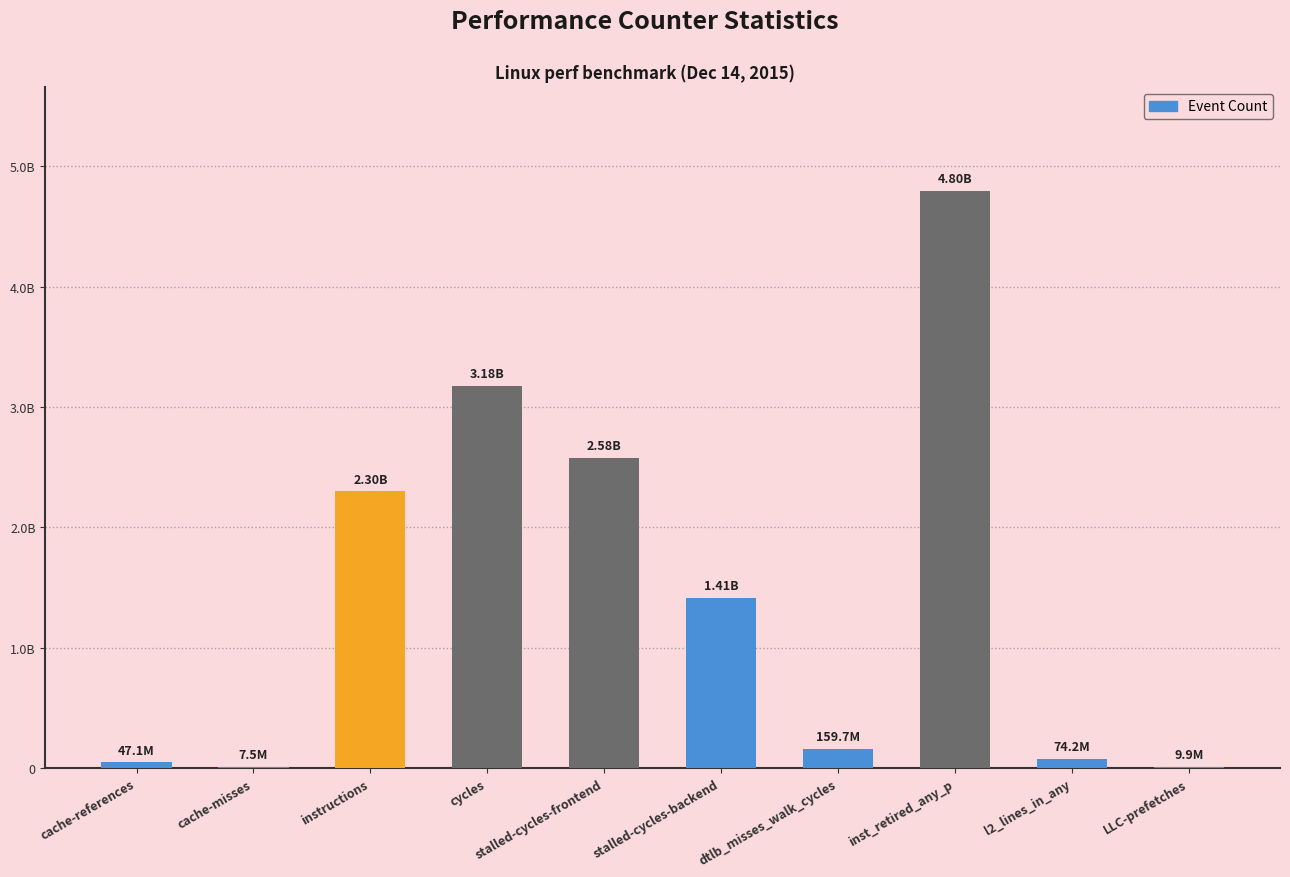

What is the average value?

1456568236